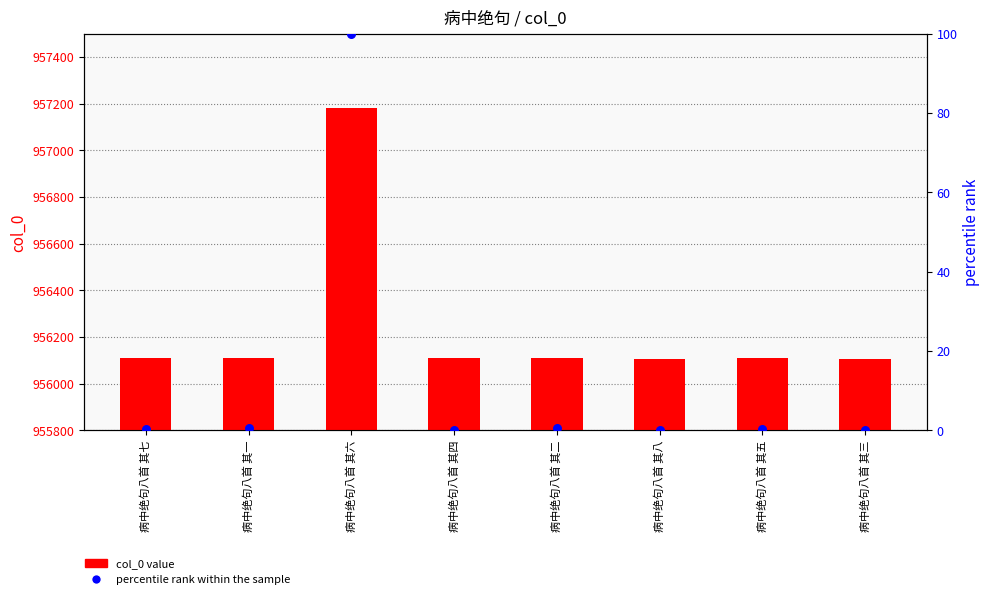

Is the value of percentile rank within the sample at 病中绝句八首 其七 greater than the value of col_0 value at 病中绝句八首 其六?

No